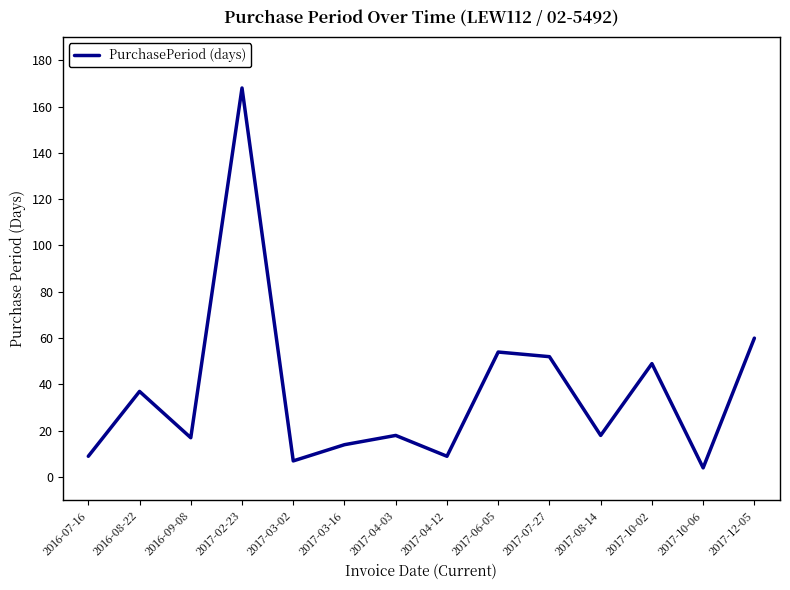

The value at 2017-03-16 is 14. True or false?

True